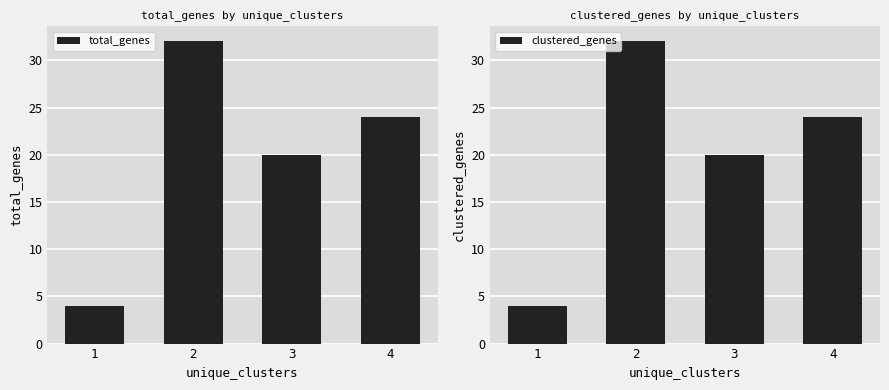

What is the difference between the total_genes values at 3 and 2?

12